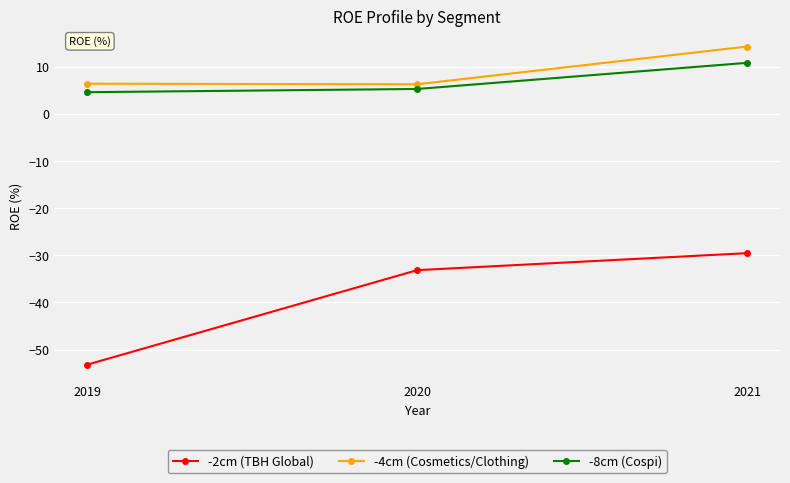

At which category is the sum across all series the highest?

2021